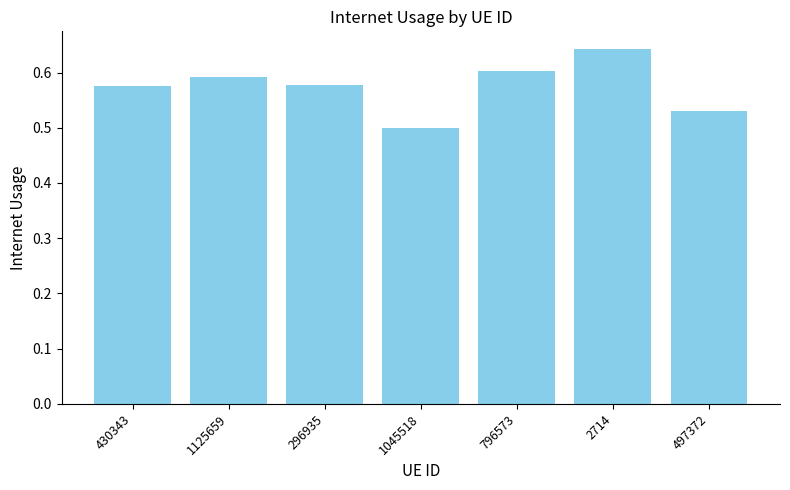

Which label corresponds to the largest value in the chart?

2714